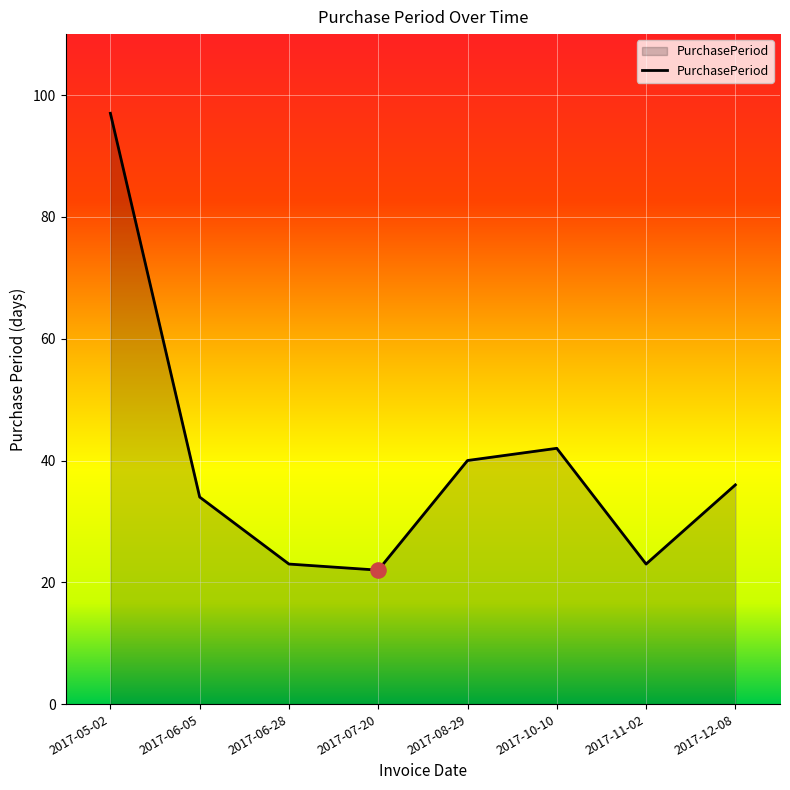

Between 2017-06-05 and 2017-06-28, which is larger?

2017-06-05